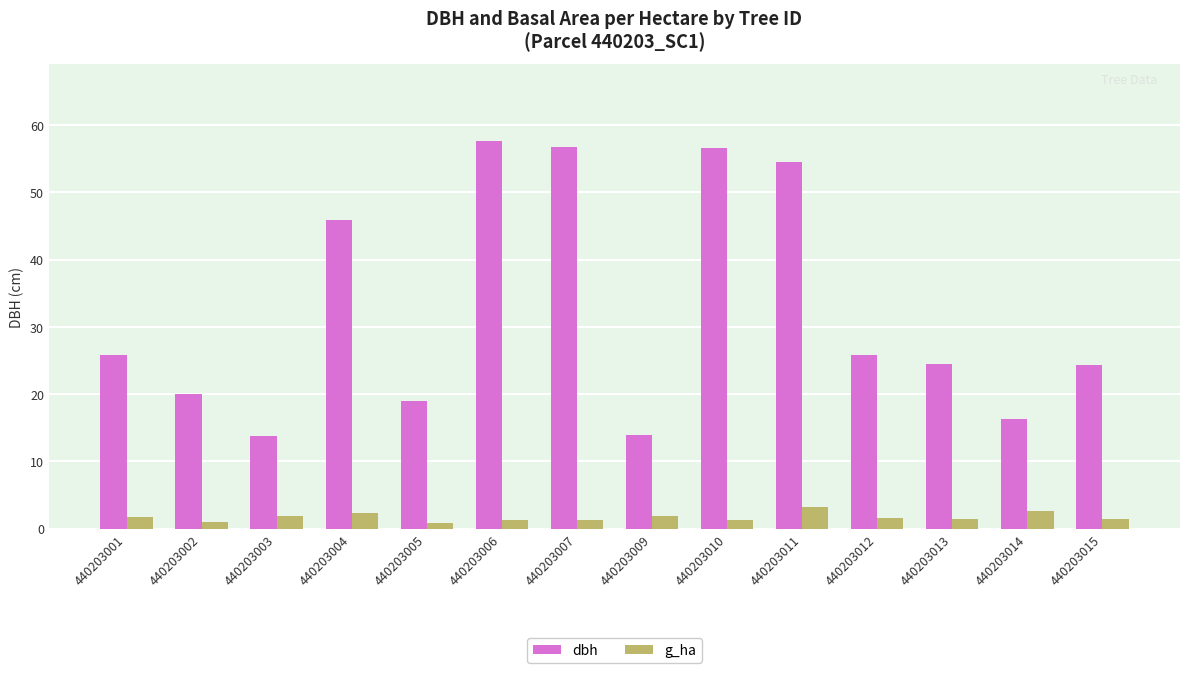

Are the bars horizontal?

No